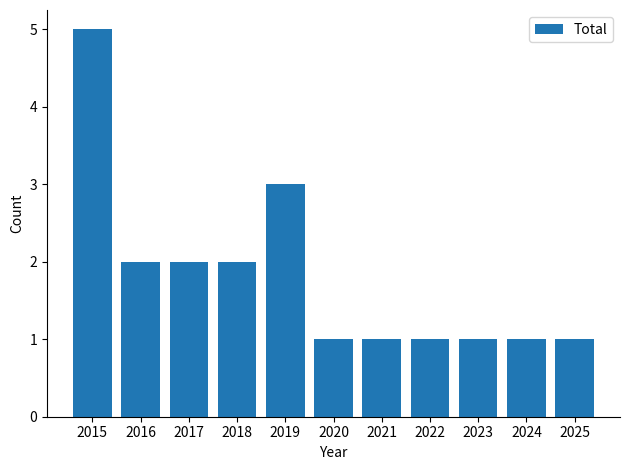

At which category does the chart reach its peak across all series?

2015